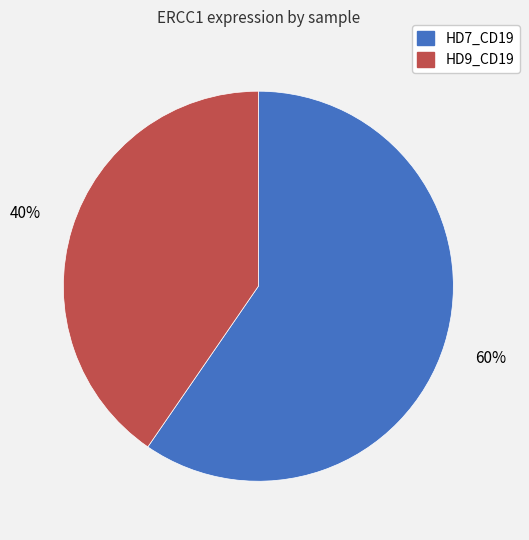

How many segments does this pie chart have?

2